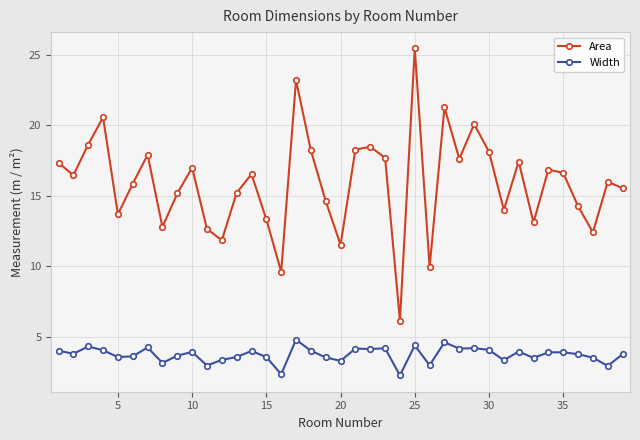

In Area, how many points are lower than both neighbors (excluding endpoints)?

12